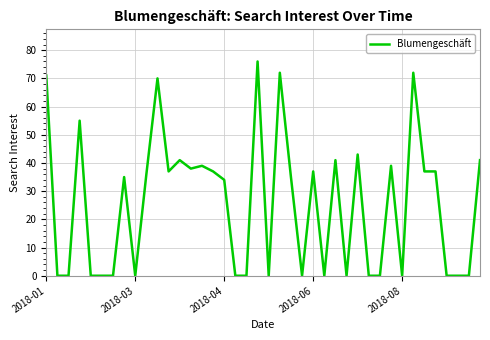

Reading left to right, what are all the values shown in this chart?

71	0	0	55	0	0	0	35	0	36	70	37	41	38	39	37	34	0	0	76	0	72	35	0	37	0	41	0	43	0	0	39	0	72	37	37	0	0	0	41